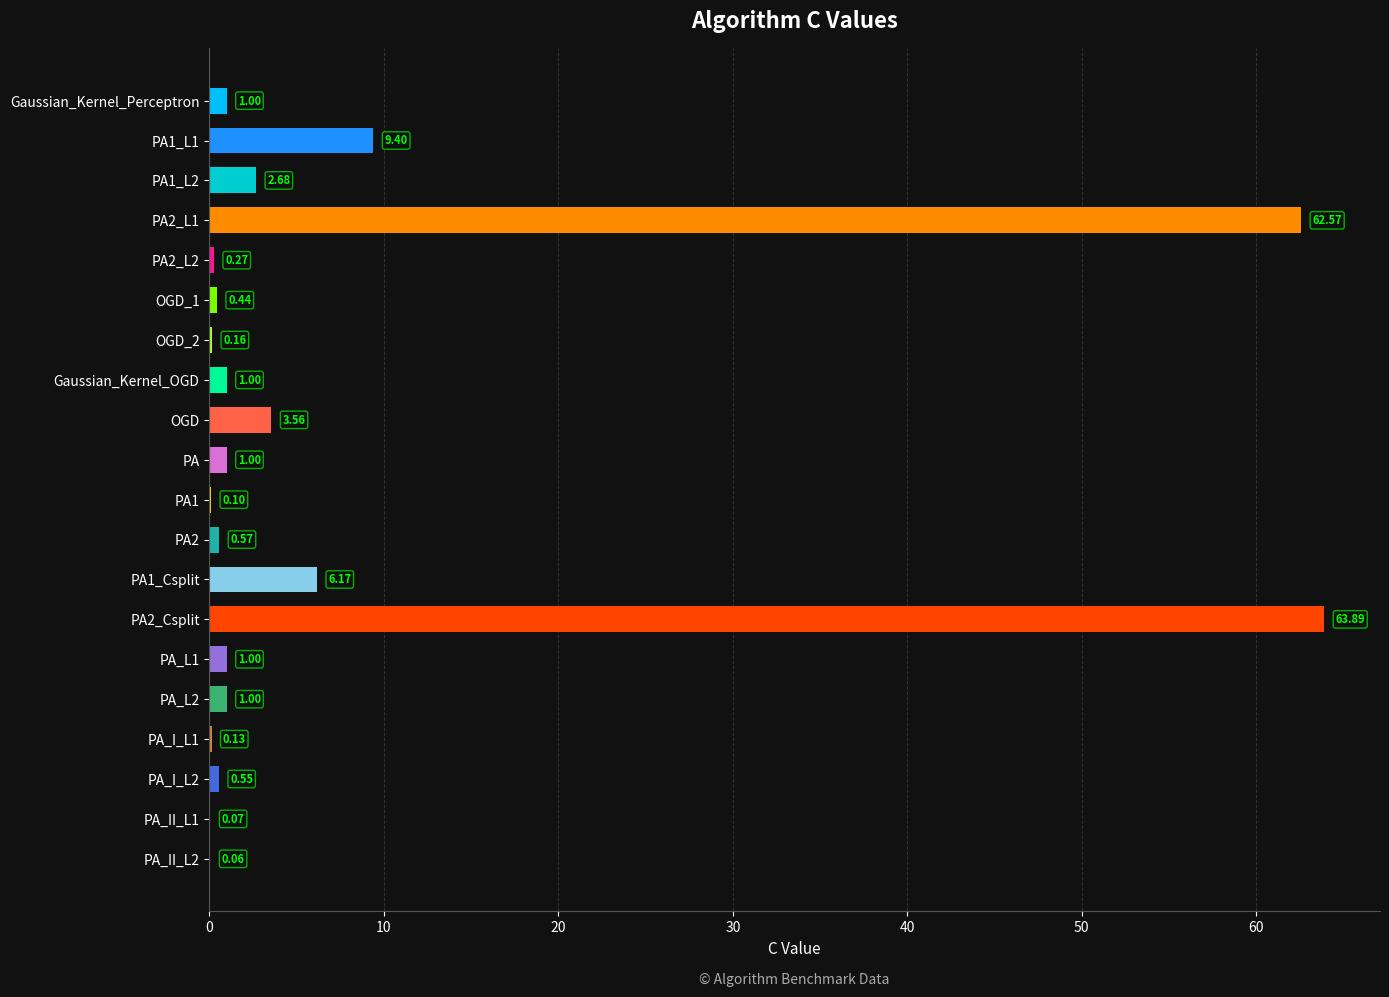

How many distinct data groups are displayed?

1